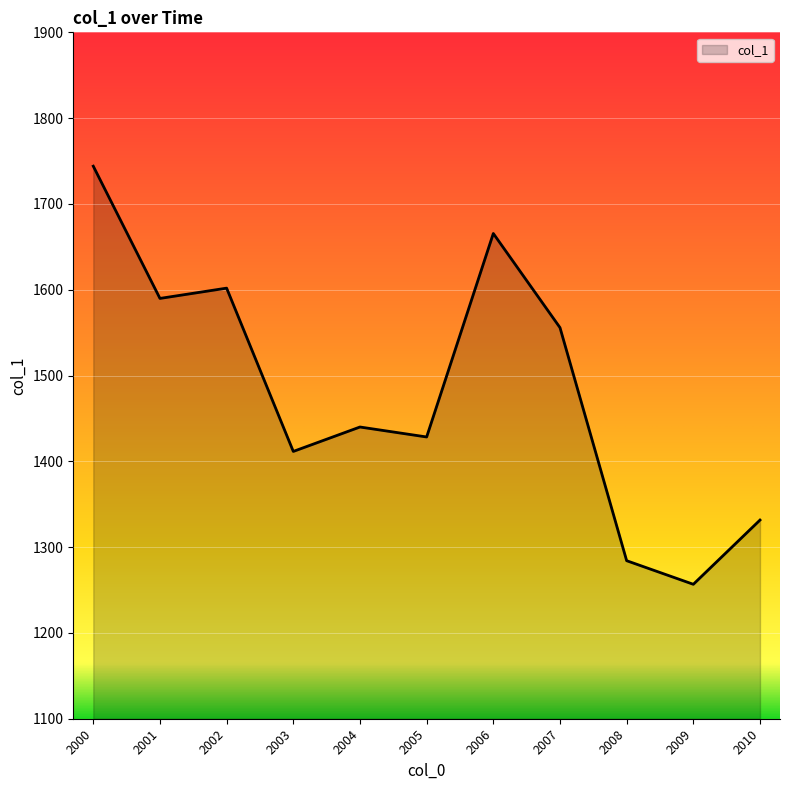

List the labels in order of value, largest first.

2000, 2006, 2002, 2001, 2007, 2004, 2005, 2003, 2010, 2008, 2009